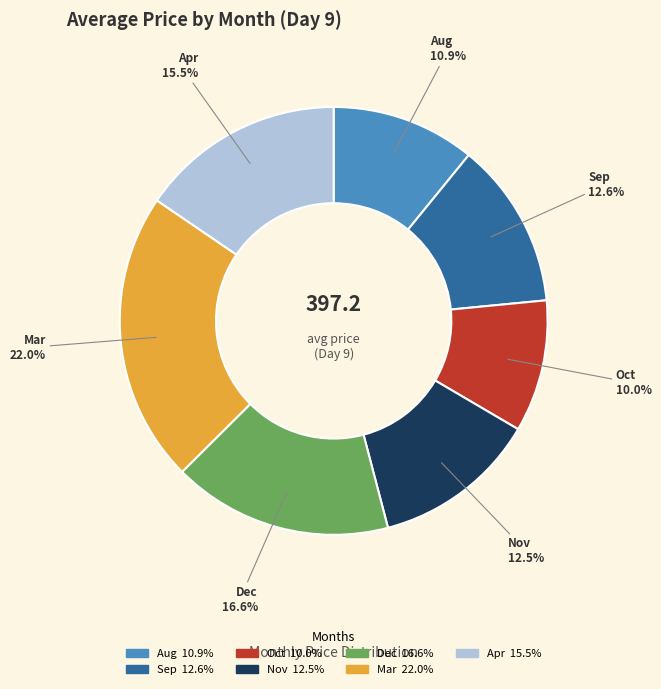

Is there a majority slice in this chart?

No